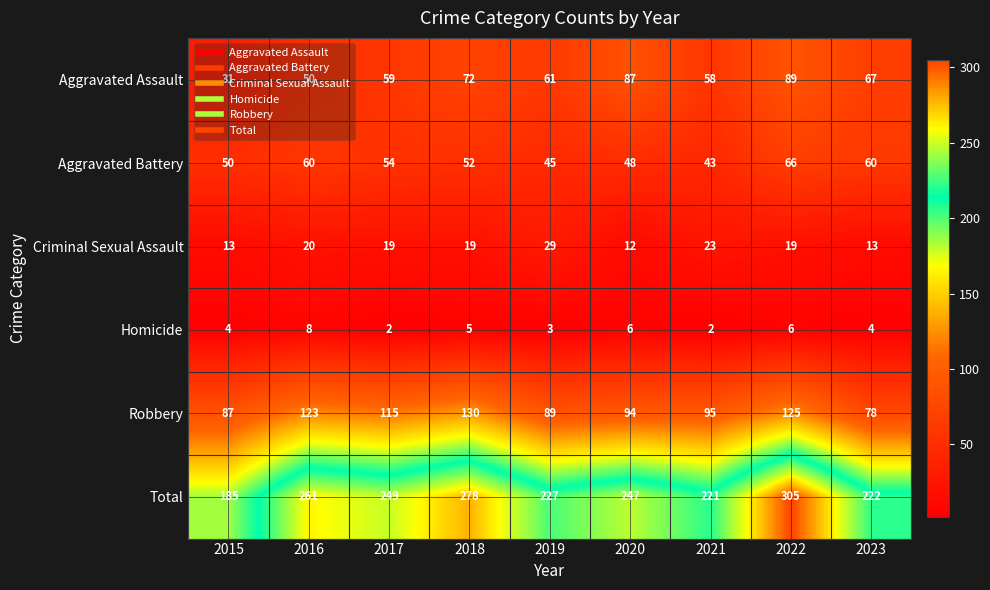

What is the difference between the Total values at 2023 and 2022?

83